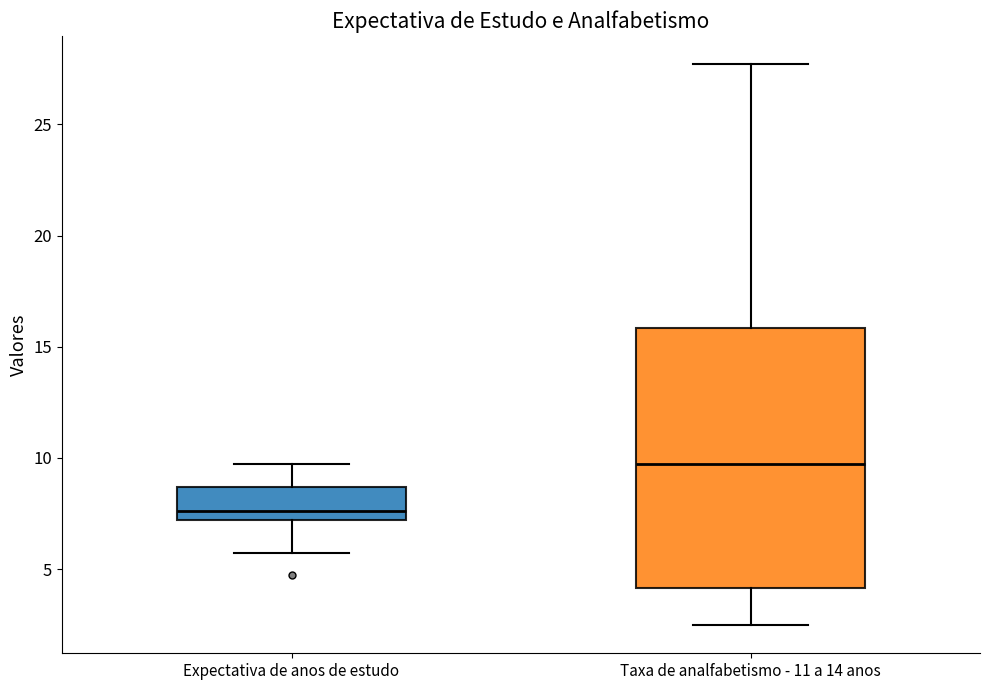

Reading left to right, transcribe this box plot: for each box, give where its median line is, the range the box spans, and where its two whiskers end, as read against the y-axis. The values are not printed on the chart, so give them approximately, as read against the axis.

Expectativa de anos de estudo: median 7.5, box 7.0 to 8.5, whiskers 5.5 to 9.5
Taxa de analfabetismo - 11 a 14 anos: median 9.5, box 4.0 to 16.0, whiskers 2.5 to 27.5